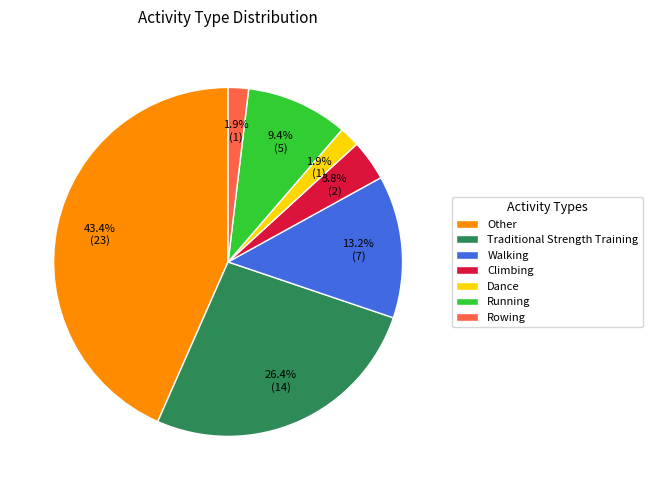

What is the ratio of the value at Other to the value at Walking?

3.3